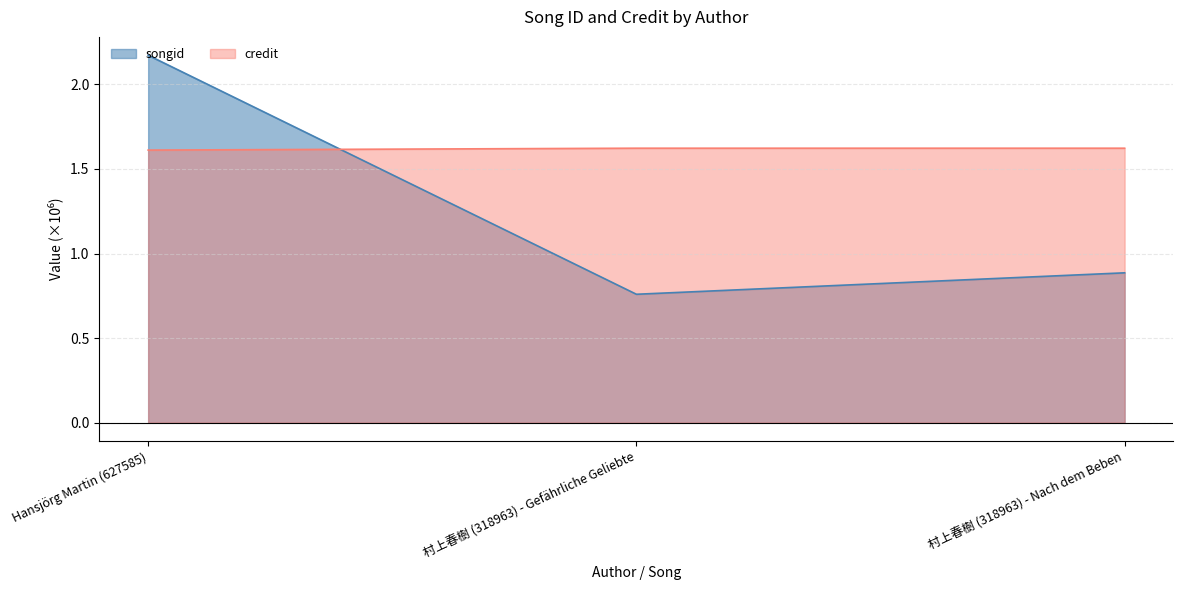

Is it true that credit equals 1.0 at 村上春樹 (318963) - Gefährliche Geliebte?

False